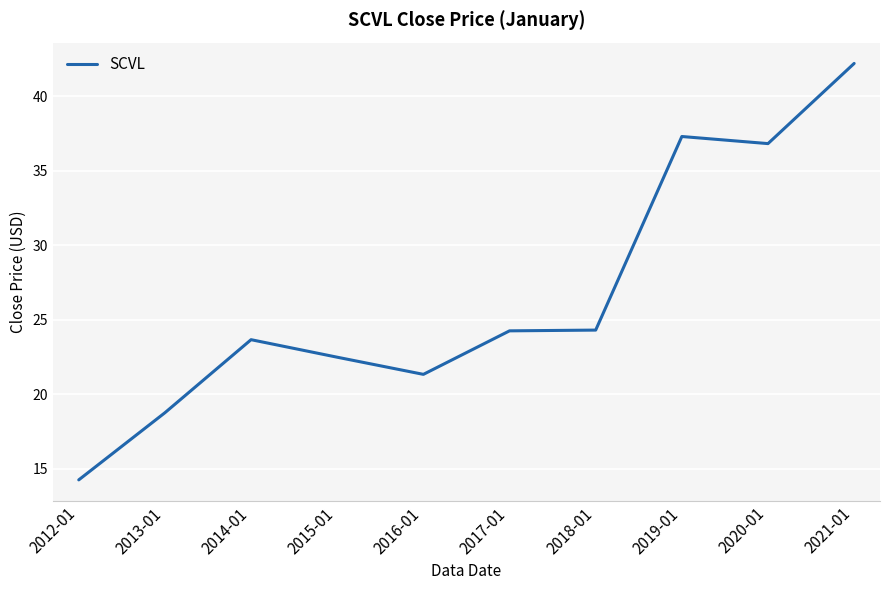

Which label corresponds to the largest value in the chart?

2021-01